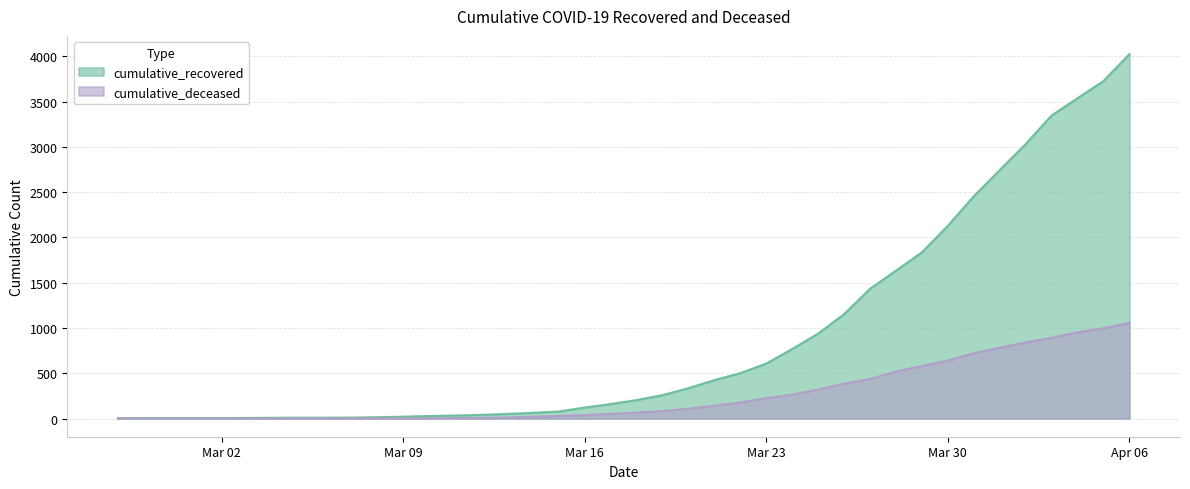

What is the maximum value for cumulative_deceased?

1056